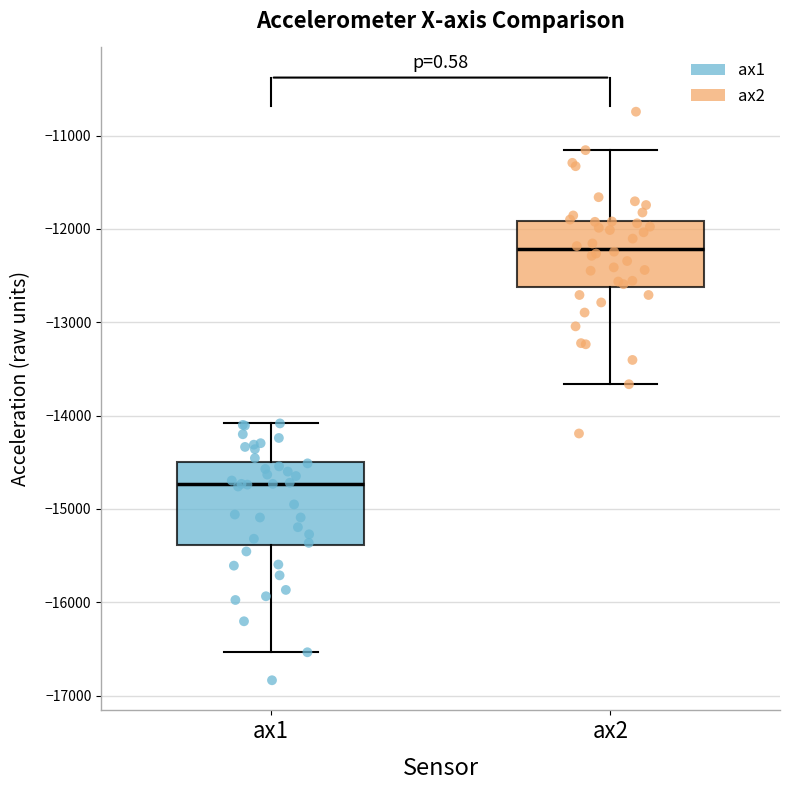

Reading left to right, read every box against the y-axis: the position of its median line, the range the box covers, and the ends of its whiskers. The values are not printed on the chart, so give them approximately, as read against the axis.

ax1: median -14700, box -15400 to -14500, whiskers -16500 to -14100
ax2: median -12200, box -12600 to -11900, whiskers -13700 to -11200